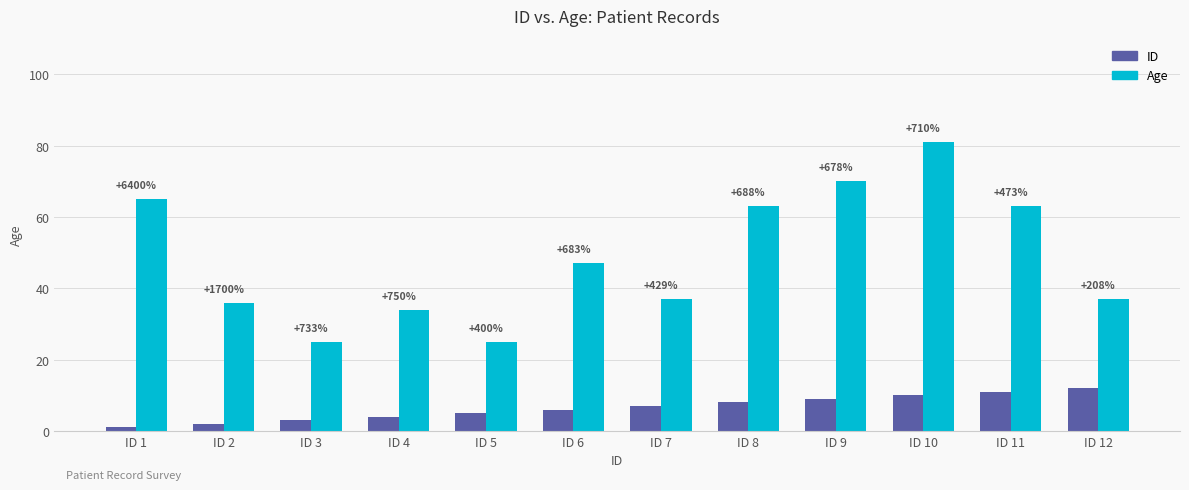

Rank the series at ID 5 from highest to lowest value.

Age, ID